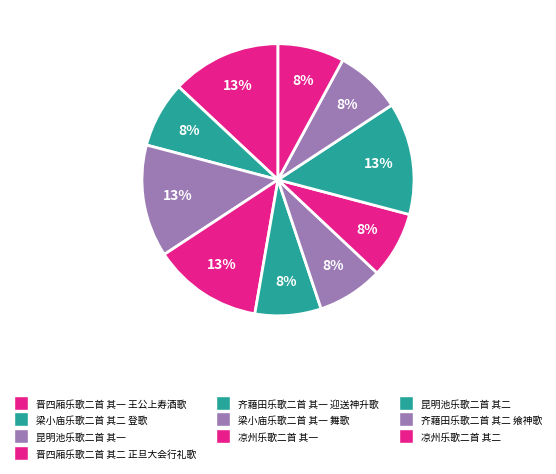

Which category has the smallest portion of the pie?

齐藉田乐歌二首 其一 迎送神升歌